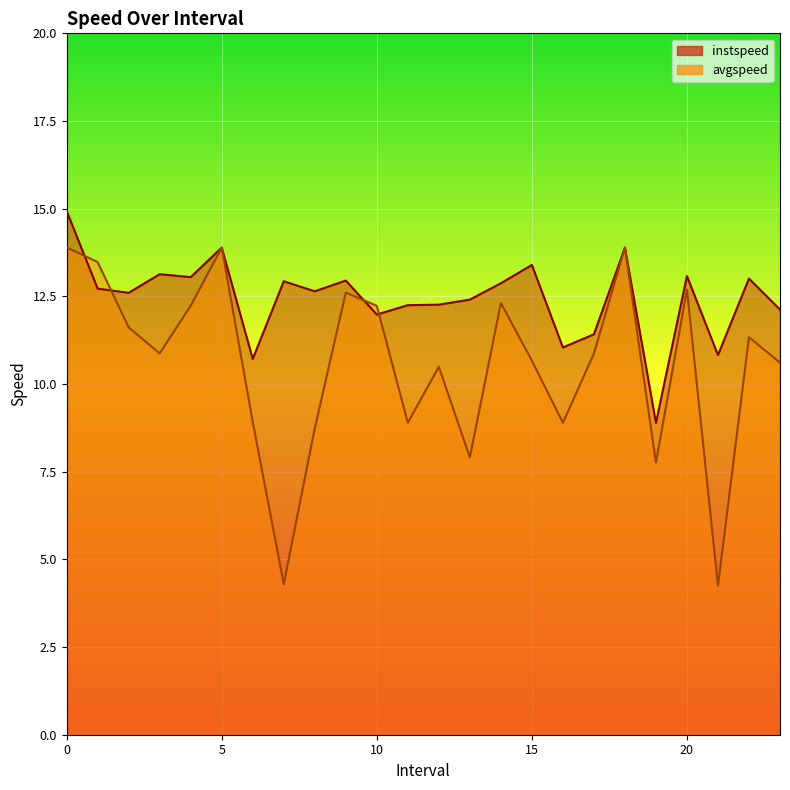

At which label is instspeed closest to 11?

16.0